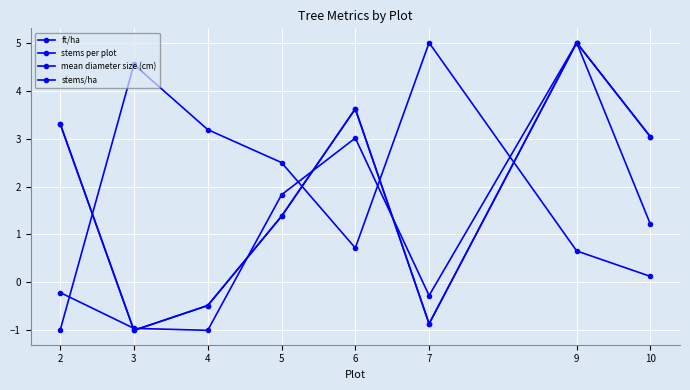

Is this an area chart (filled region under the line)?

No